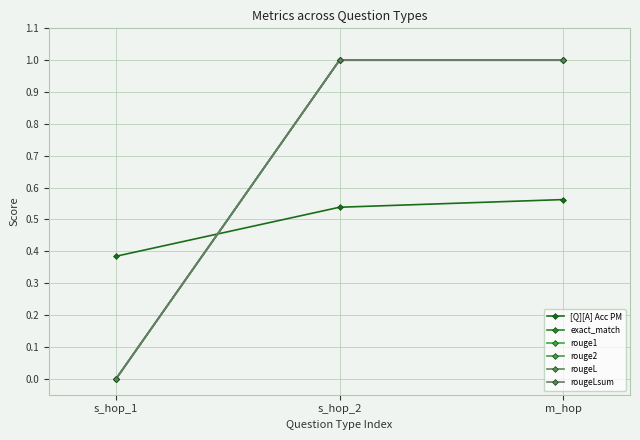

Does the chart have visible grid lines?

Yes